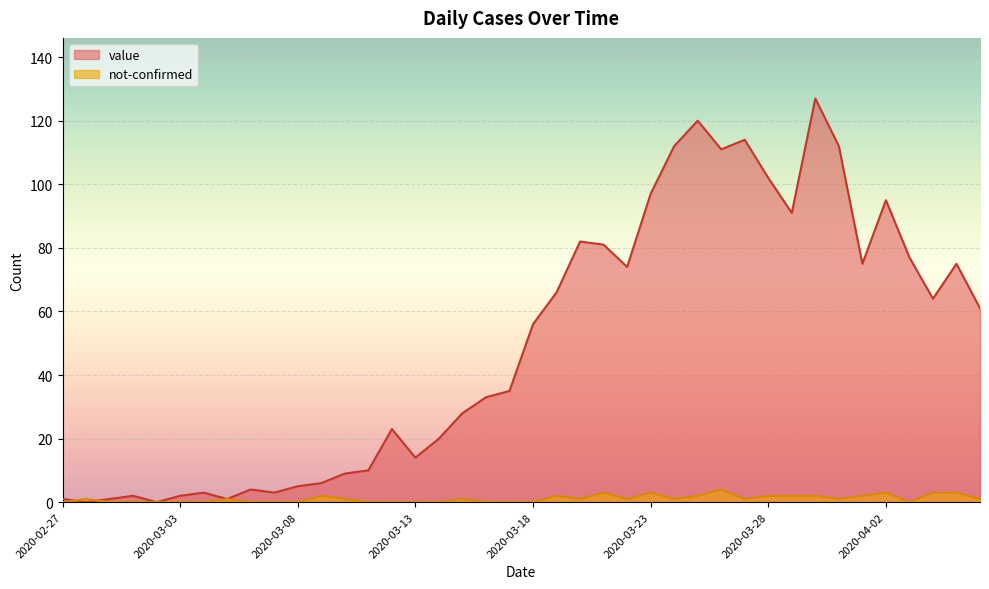

Reading left to right, transcribe all the data shown in this chart.

value: 2020-02-27=1	2020-02-28=0	2020-02-29=1	2020-03-01=2	2020-03-02=0	2020-03-03=2	2020-03-04=3	2020-03-05=1	2020-03-06=4	2020-03-07=3	2020-03-08=5	2020-03-09=6	2020-03-10=9	2020-03-11=10	2020-03-12=23	2020-03-13=14	2020-03-14=20	2020-03-15=28	2020-03-16=33	2020-03-17=35	2020-03-18=56	2020-03-19=66	2020-03-20=82	2020-03-21=81	2020-03-22=74	2020-03-23=97	2020-03-24=112	2020-03-25=120	2020-03-26=111	2020-03-27=114	2020-03-28=102	2020-03-29=91	2020-03-30=127	2020-03-31=112	2020-04-01=75	2020-04-02=95	2020-04-03=77	2020-04-04=64	2020-04-05=75	2020-04-06=61
not-confirmed: 2020-02-27=0	2020-02-28=1	2020-02-29=0	2020-03-01=0	2020-03-02=0	2020-03-03=0	2020-03-04=0	2020-03-05=1	2020-03-06=0	2020-03-07=0	2020-03-08=0	2020-03-09=2	2020-03-10=1	2020-03-11=0	2020-03-12=0	2020-03-13=0	2020-03-14=0	2020-03-15=1	2020-03-16=0	2020-03-17=0	2020-03-18=0	2020-03-19=2	2020-03-20=1	2020-03-21=3	2020-03-22=1	2020-03-23=3	2020-03-24=1	2020-03-25=2	2020-03-26=4	2020-03-27=1	2020-03-28=2	2020-03-29=2	2020-03-30=2	2020-03-31=1	2020-04-01=2	2020-04-02=3	2020-04-03=0	2020-04-04=3	2020-04-05=3	2020-04-06=1